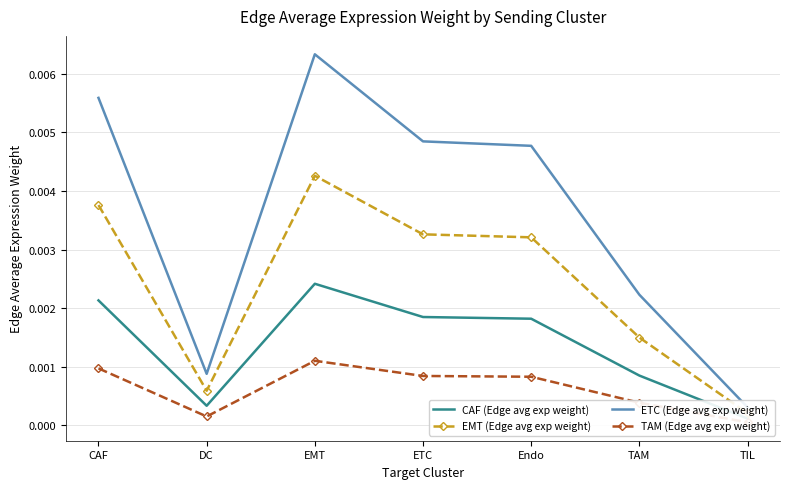

List the series in order of their peak value, highest first.

ETC (Edge avg exp weight), EMT (Edge avg exp weight), CAF (Edge avg exp weight), TAM (Edge avg exp weight)